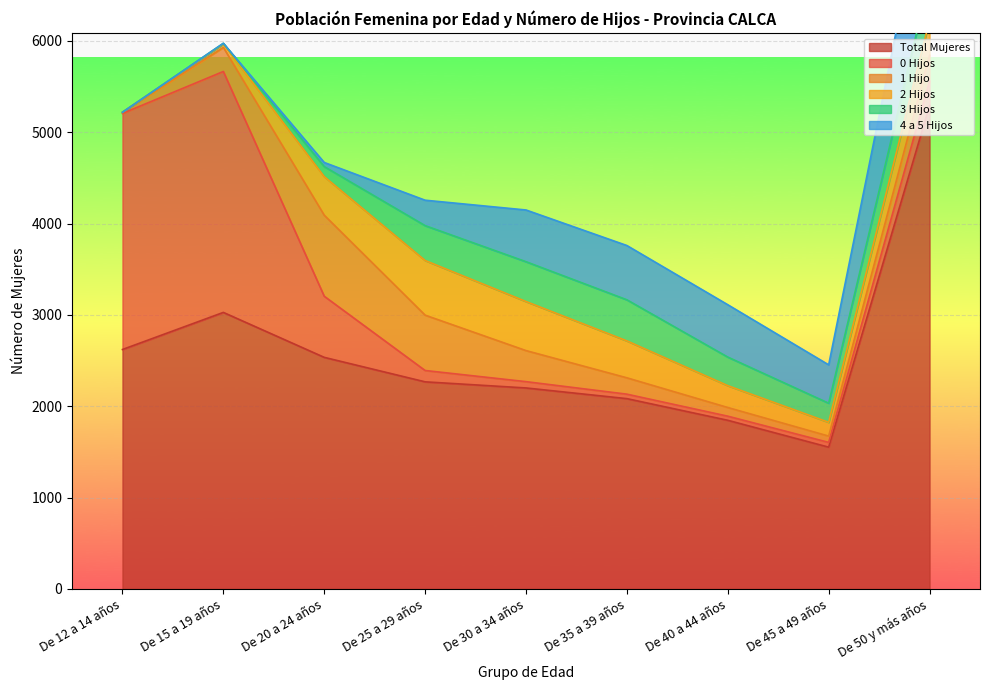

What position from the right is De 45 a 49 años?

2